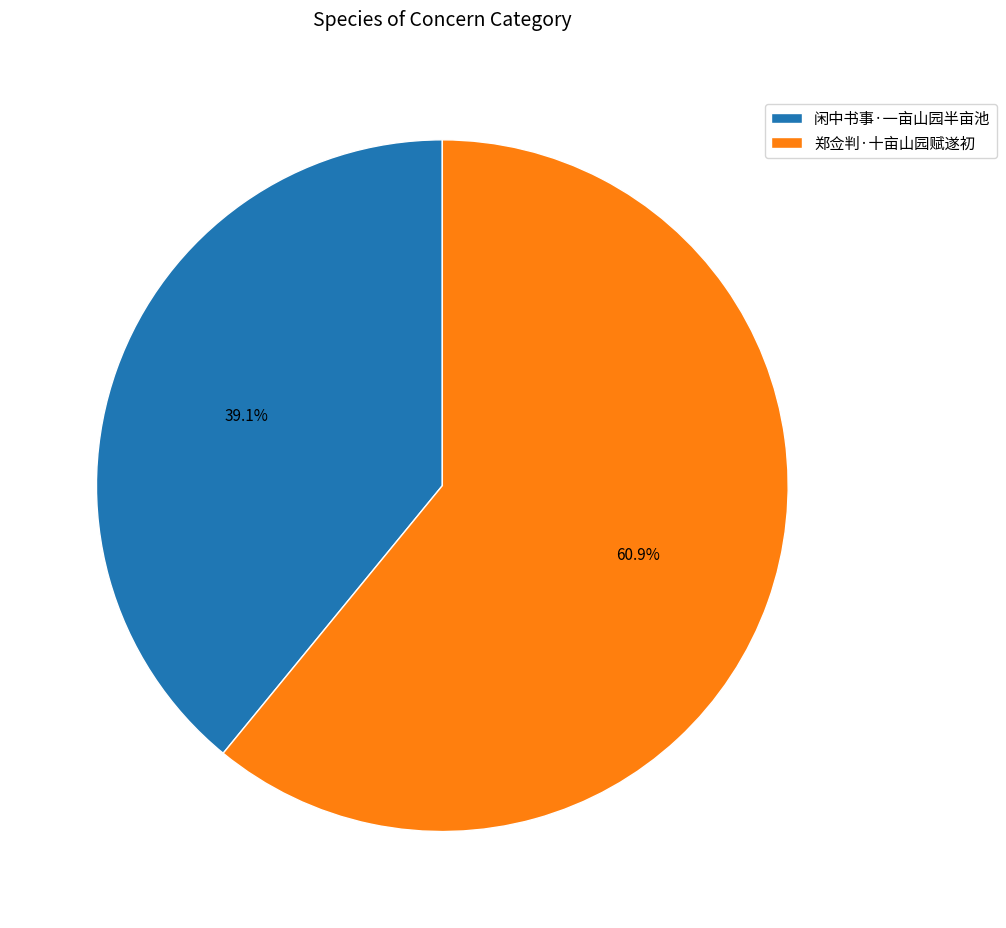

True or false: 郑佥判·十亩山园赋遂初 accounts for 61% of the total.

True